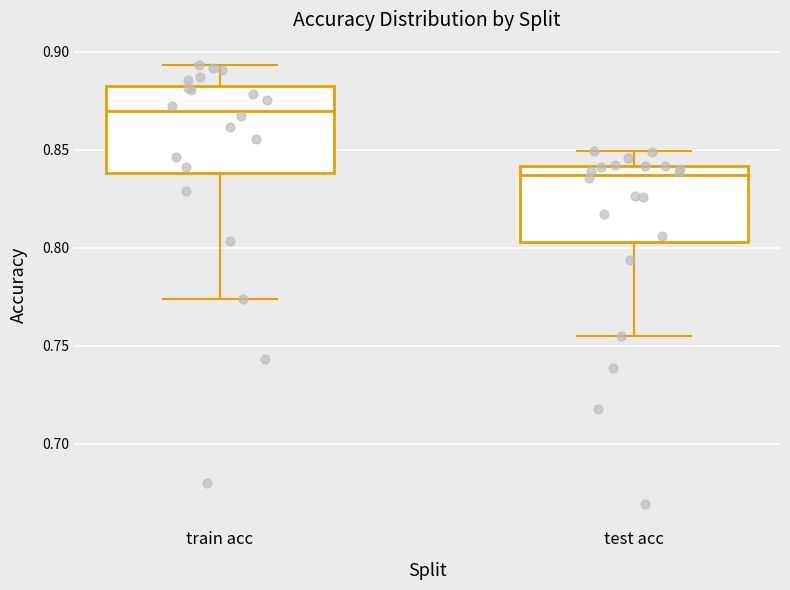

Which box has the highest median line?

train acc